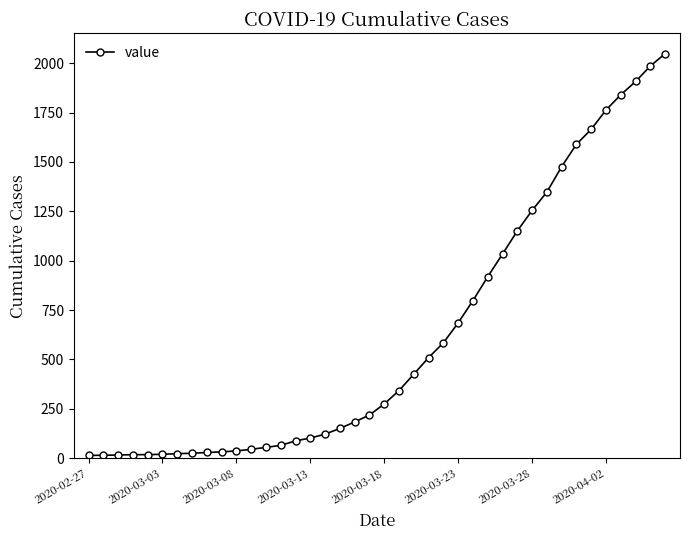

What is the sum of all values?

24864